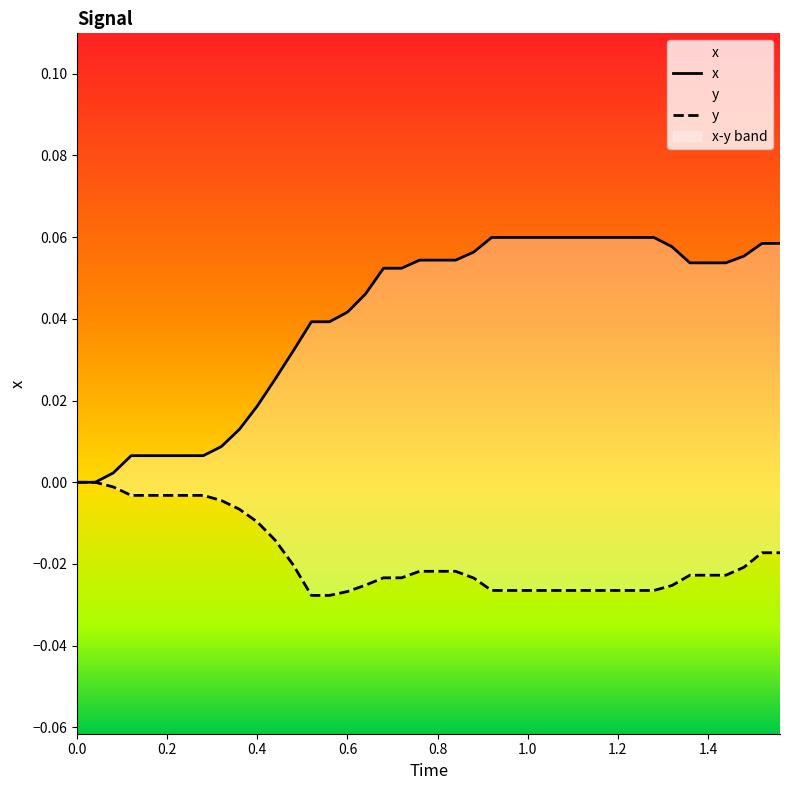

Rank the series by their average value, from lowest to highest.

y, x